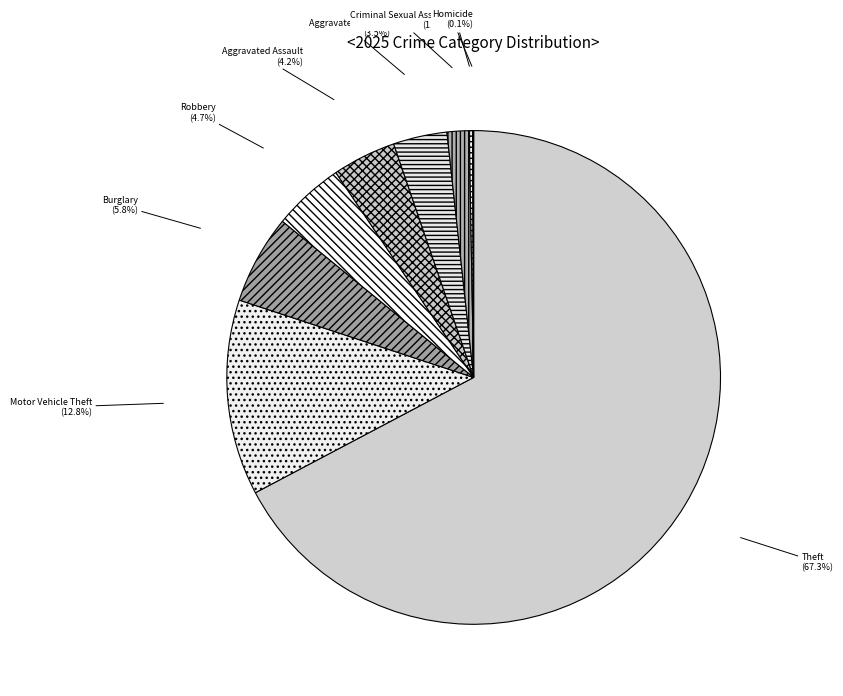

Is there a majority slice in this chart?

Yes